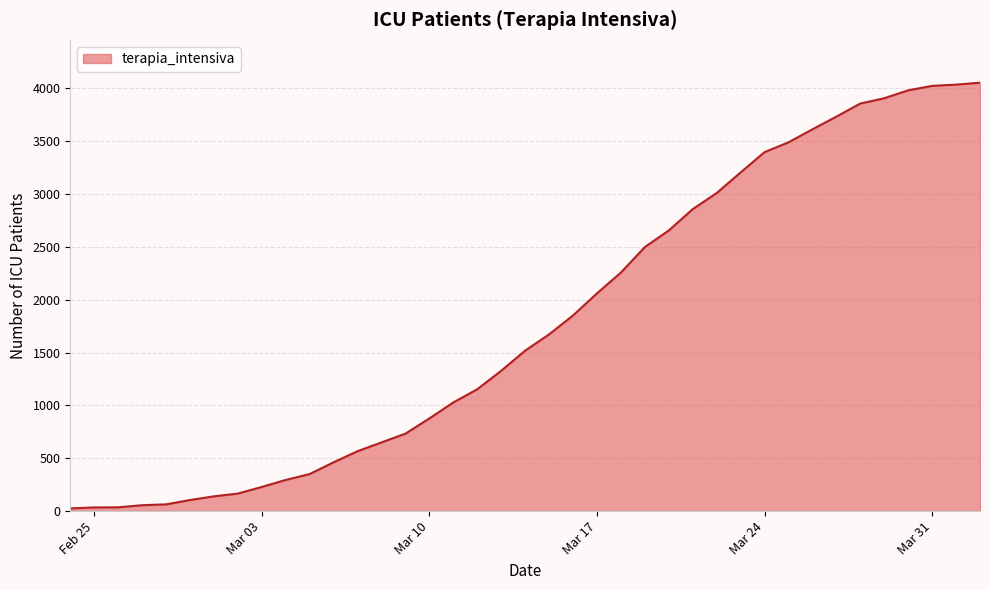

How many lines are shown in the chart?

1